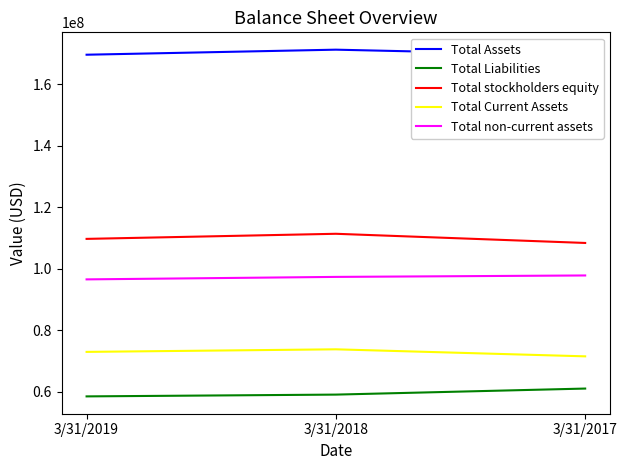

What are all the series names shown in the legend?

Total Assets, Total Liabilities, Total stockholders equity, Total Current Assets, Total non-current assets